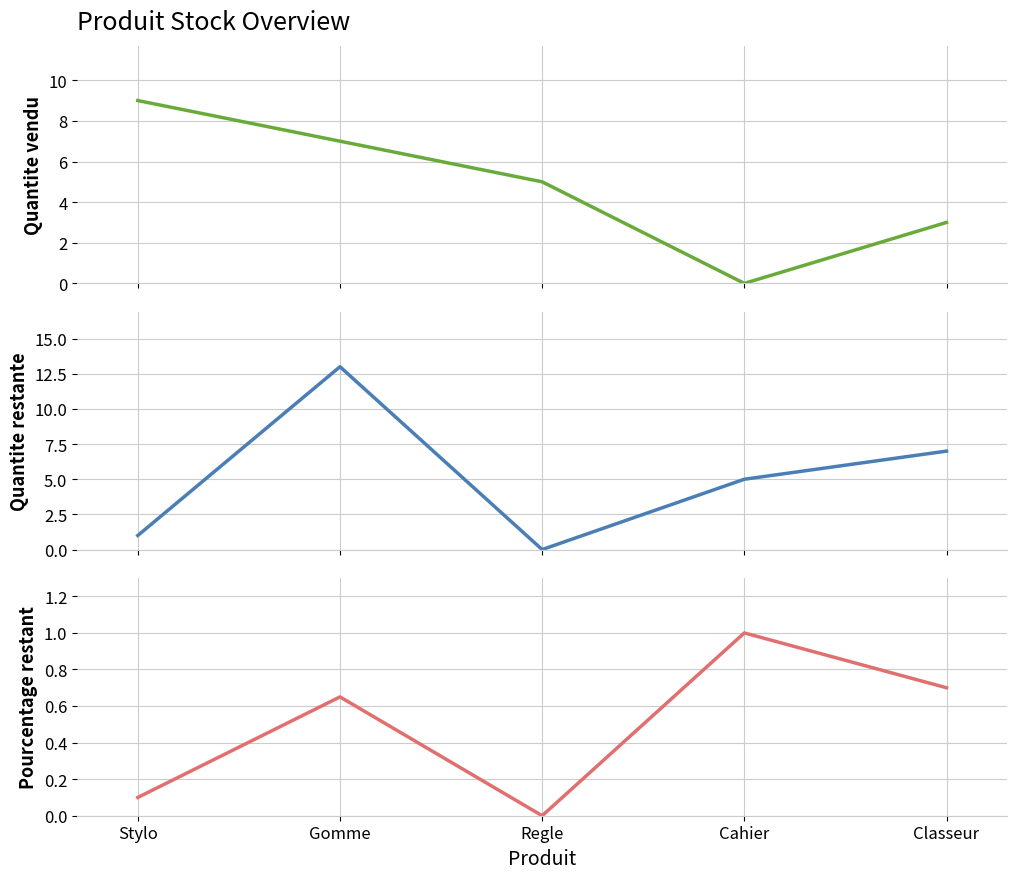

True or false: Pourcentage restant and Quantite restante cross at least once.

False